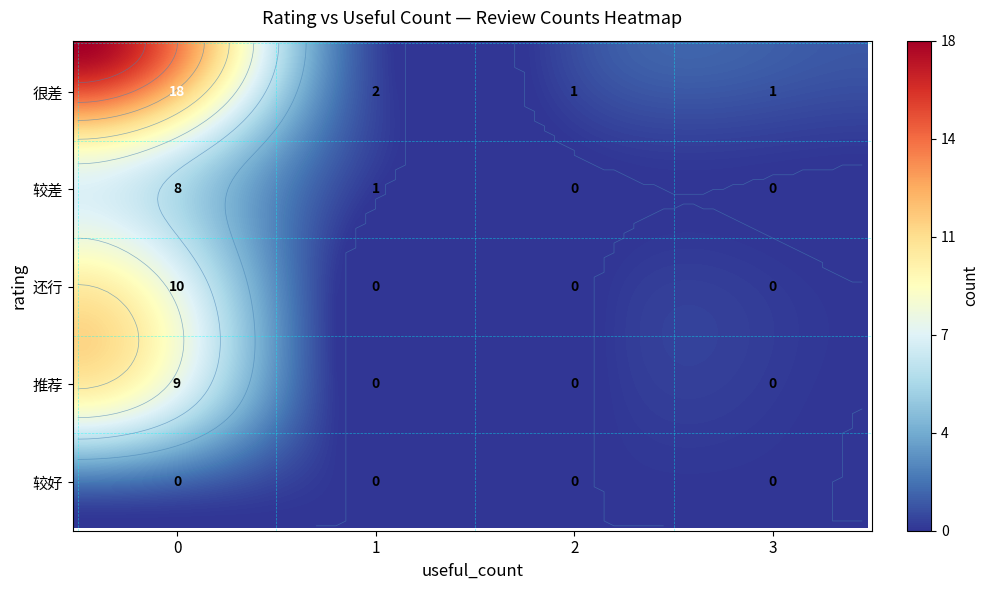

At which category does the chart reach its minimum across all series?

2